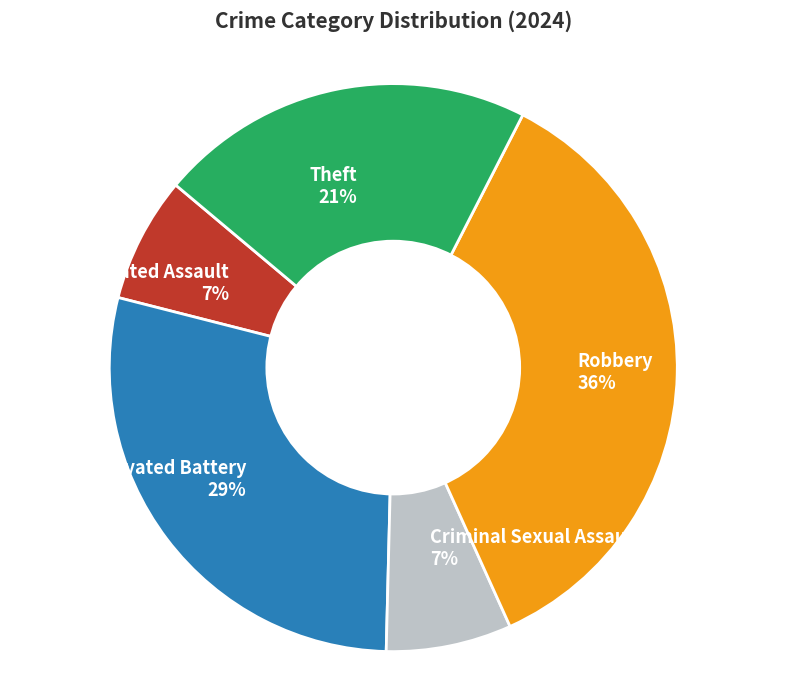

Combined, do Aggravated Battery 29% and Robbery 36% account for over 50%?

Yes